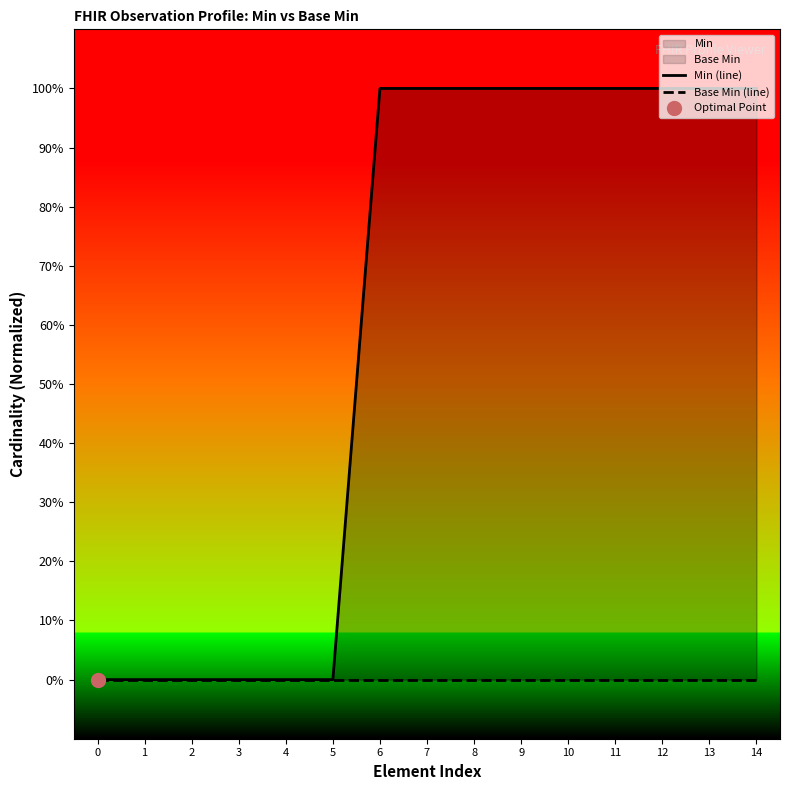

At which category is the sum across all series the highest?

6